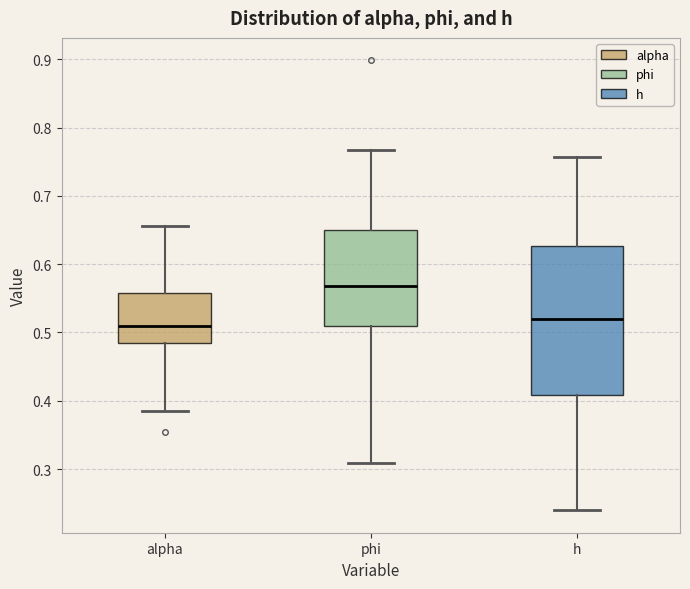

Where does the lower whisker of the box for phi end on the y-axis? The values are not printed on the chart, so give them approximately, as read against the axis.

0.31